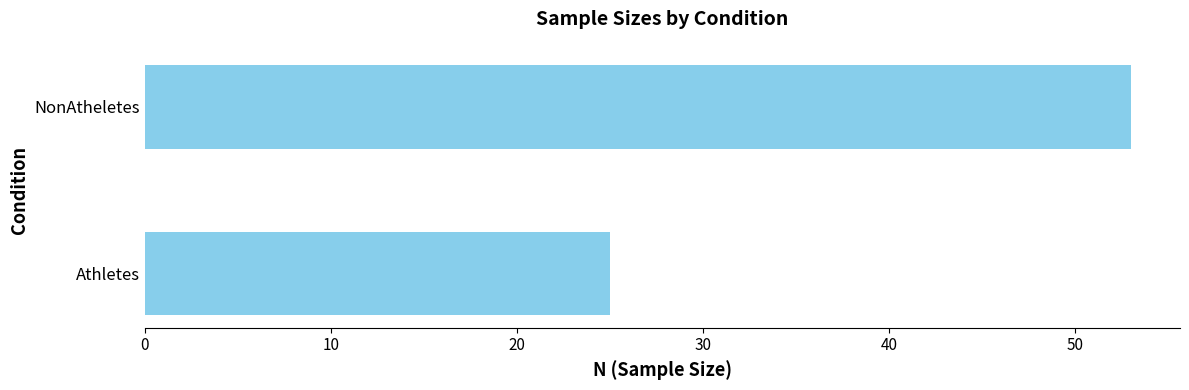

The chart shows a value of 53 at NonAtheletes. True or false?

True